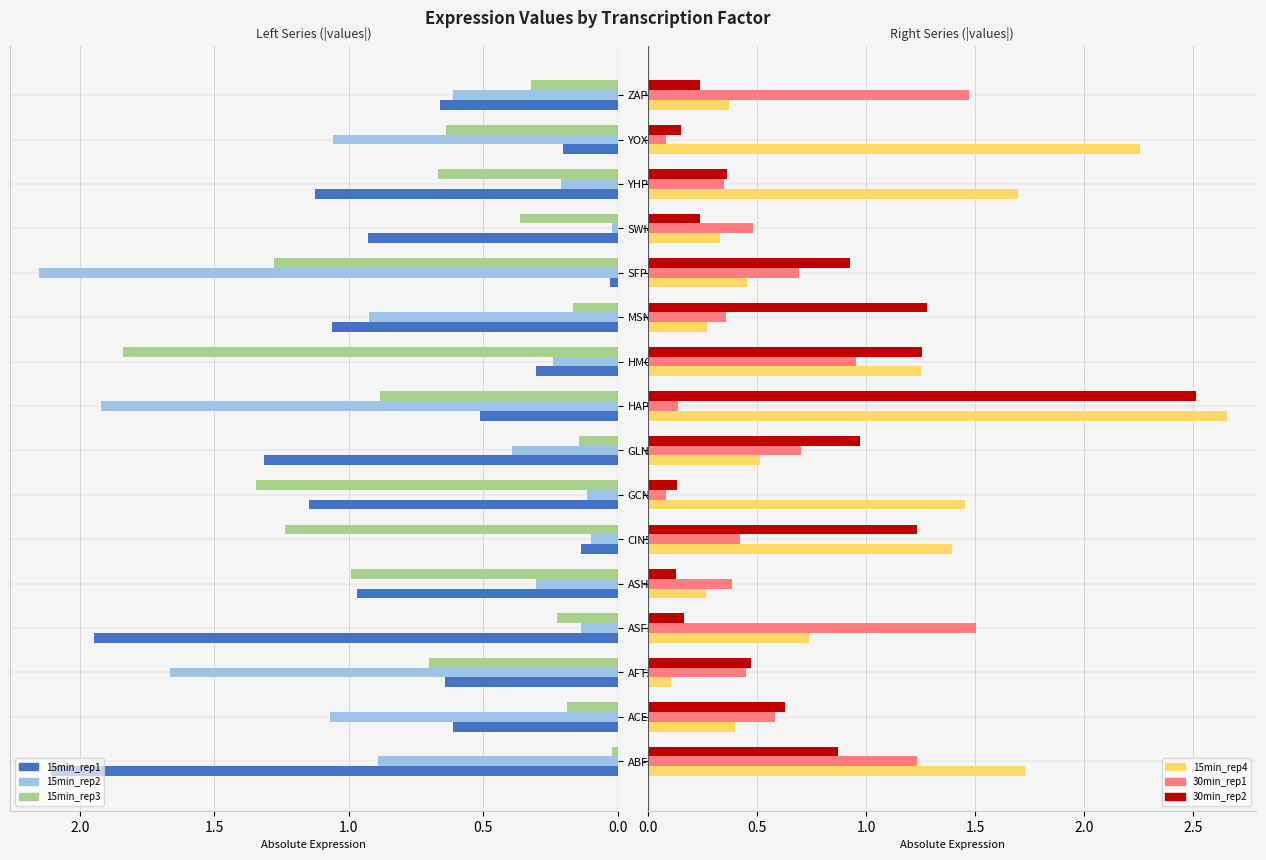

Does the chart contain any negative values?

No